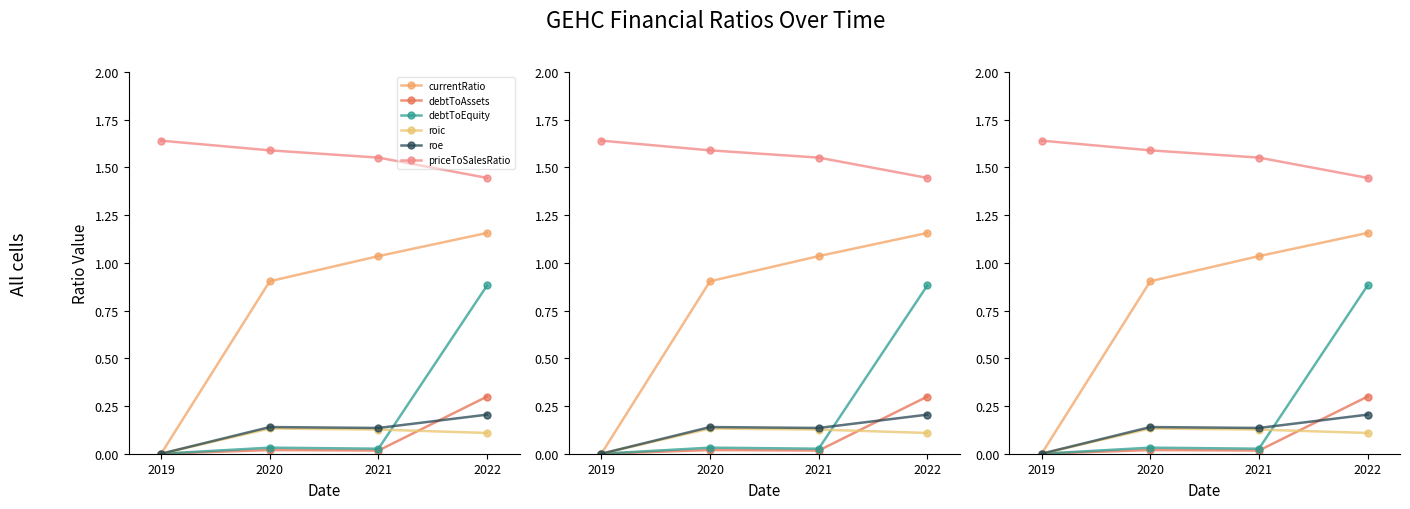

Is the value of roe at 2020 greater than the value of currentRatio at 2019?

Yes